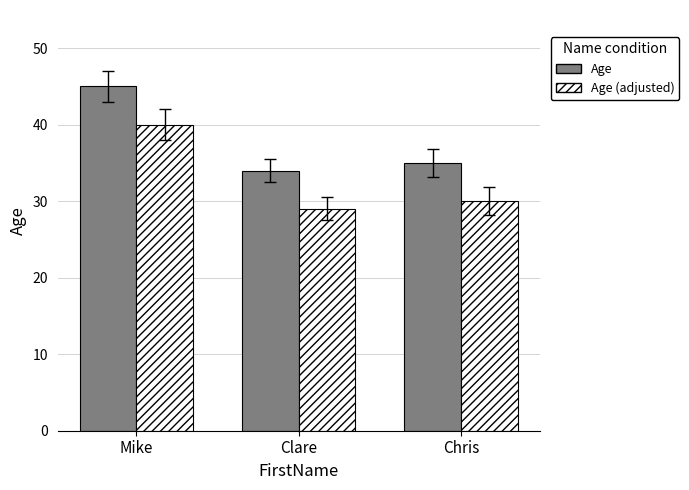

What is the sum of all Age (adjusted) values?

99